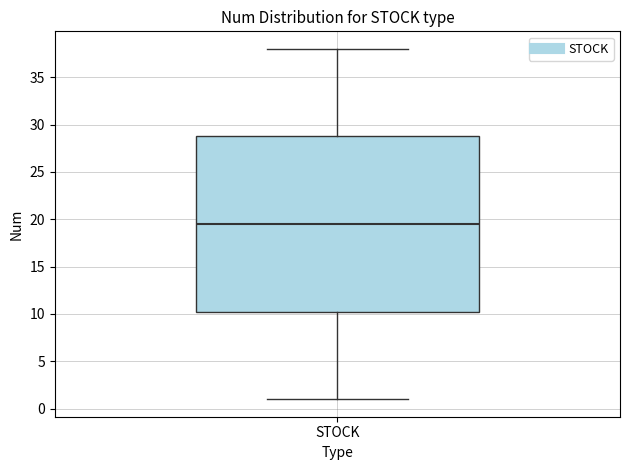

Read this box plot against the y-axis: the position of the median line, the range covered by the box, and the ends of both whiskers. The values are not printed on the chart, so give them approximately, as read against the axis.

median 19.5, box 10.5 to 29.0, whiskers 1.0 to 38.0